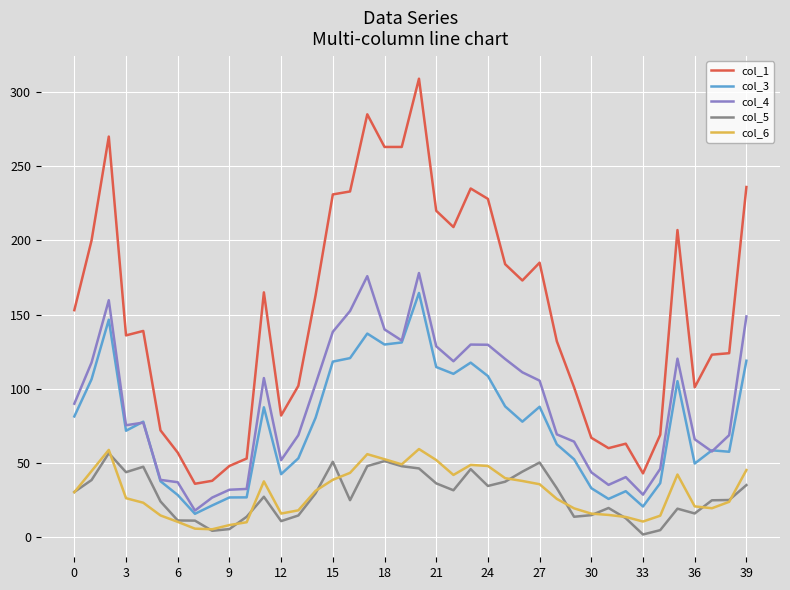

Which series has the largest range (max minus min)?

col_1